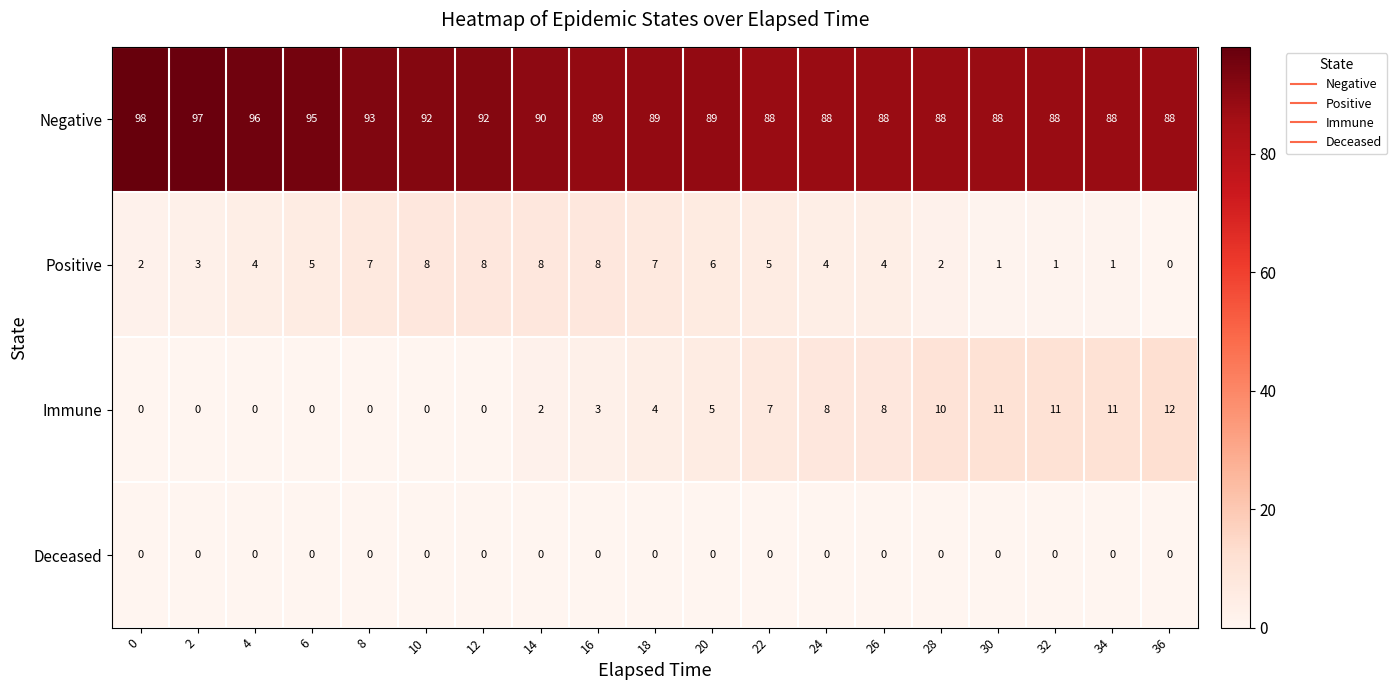

What is the greatest value displayed?

98